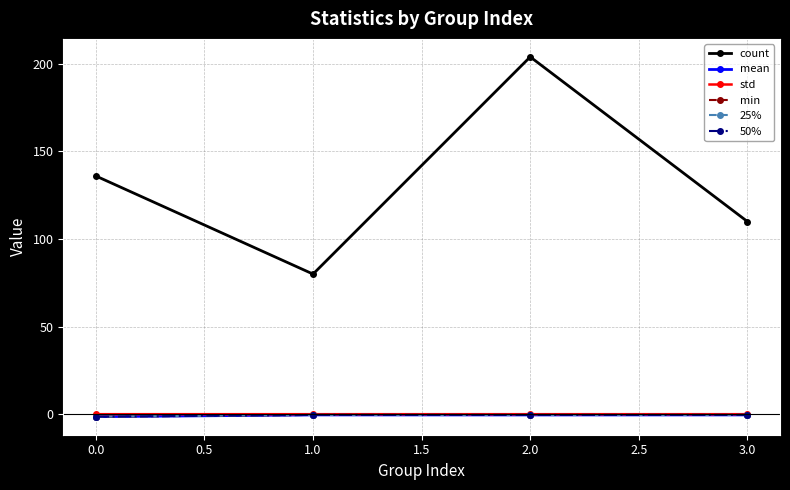

True or false: 25% has more than 1 interior local peaks.

False